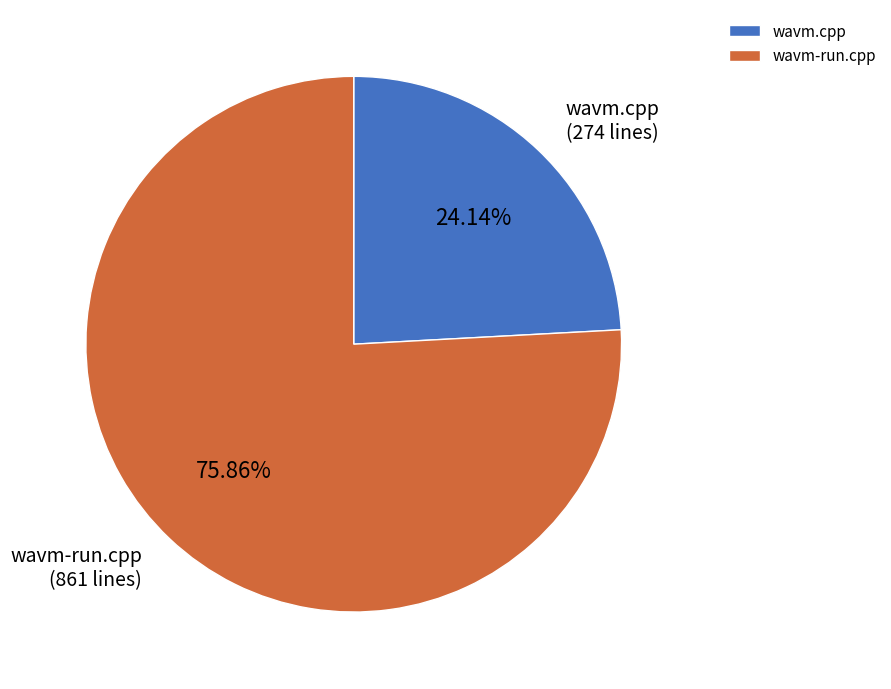

Rank the categories by value from lowest to highest.

wavm.cpp, wavm-run.cpp